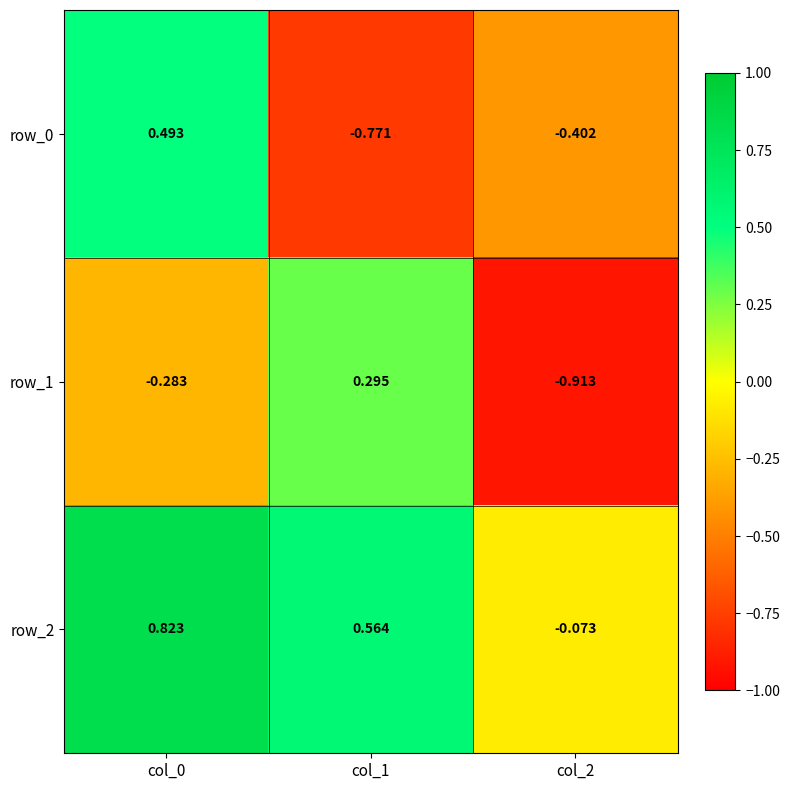

What is the average value of the row_0 series?

-0.2